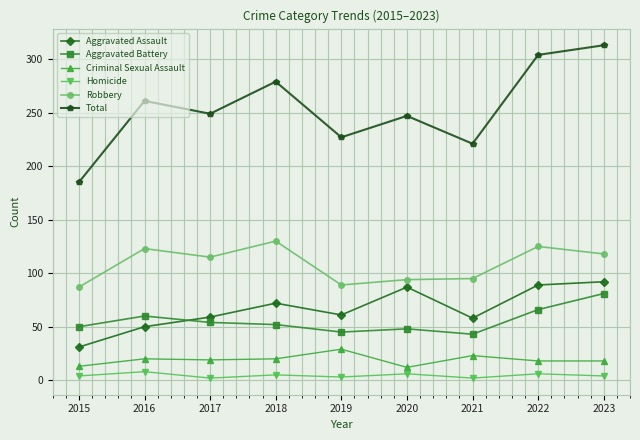

Which series has the widest spread of values?

Total